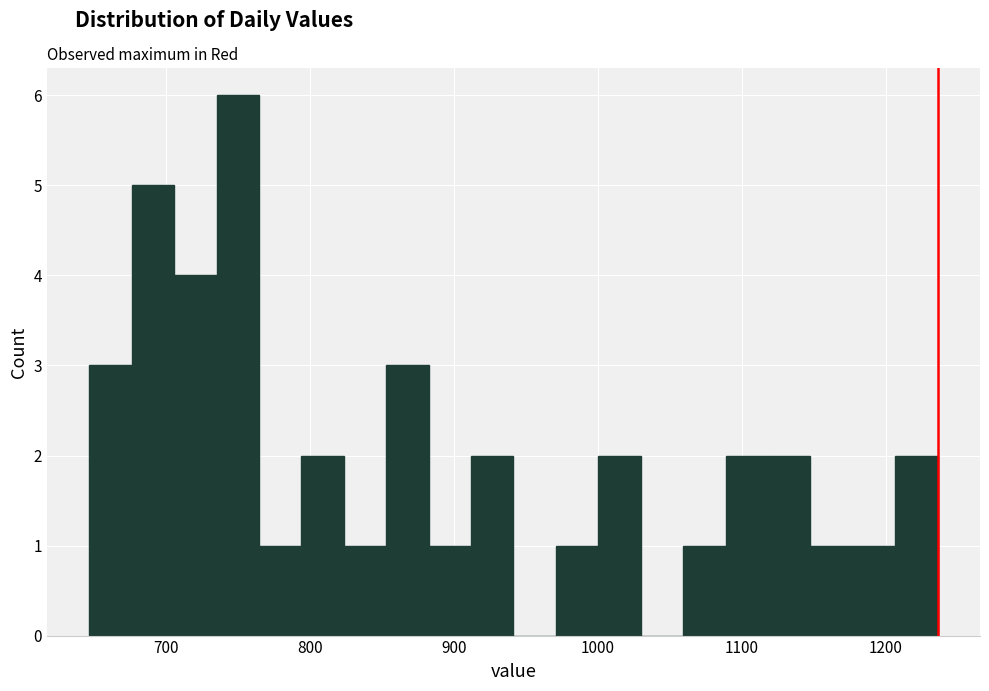

Around what value on the x-axis is the tallest bar? Give the approximate position of its centre, as read against the axis.

750